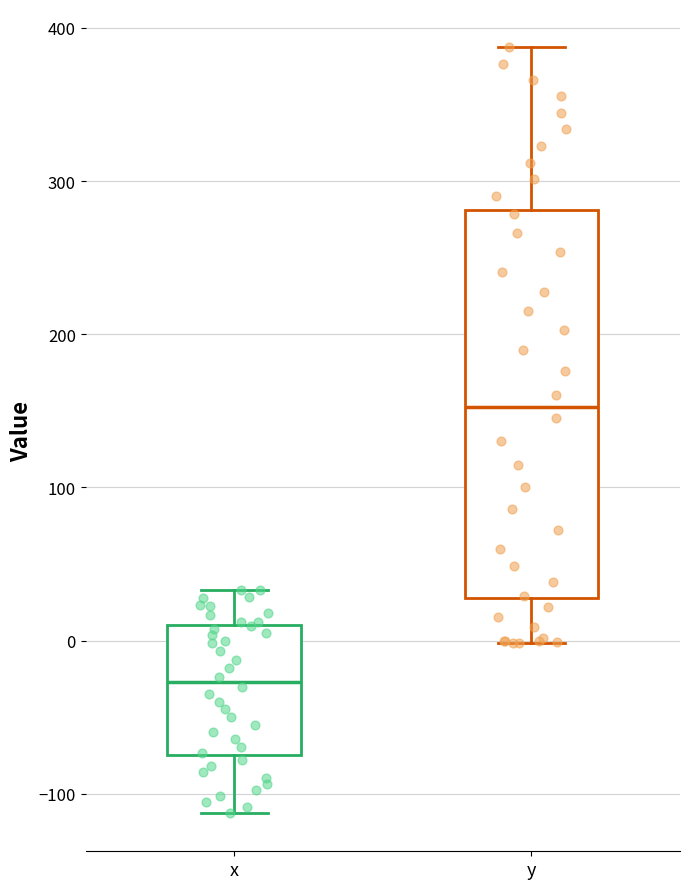

Where does the median line of the box for x sit on the y-axis? The values are not printed on the chart, so give them approximately, as read against the axis.

-30